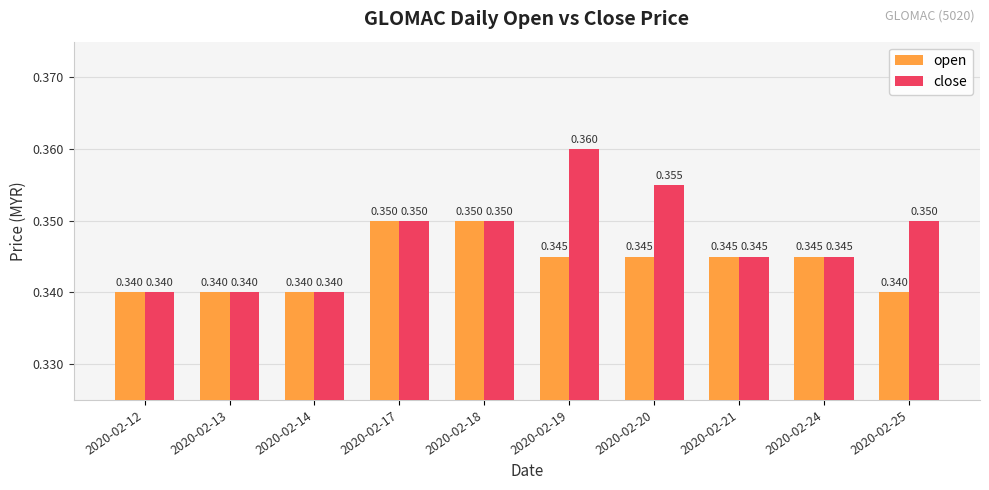

Which series changed the most between 2020-02-20 and 2020-02-24?

close